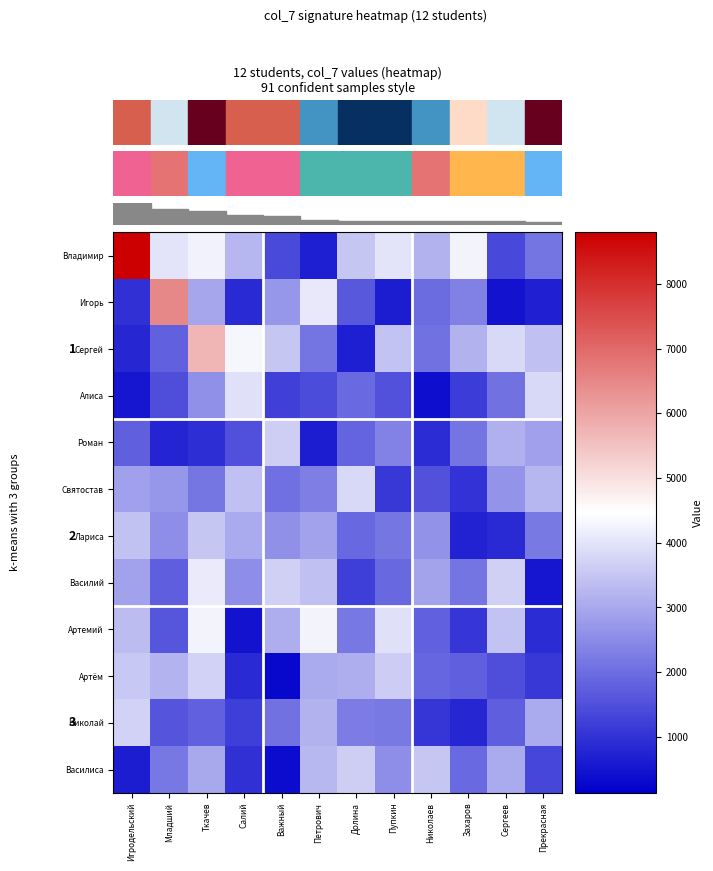

How many data points does each series have?

12